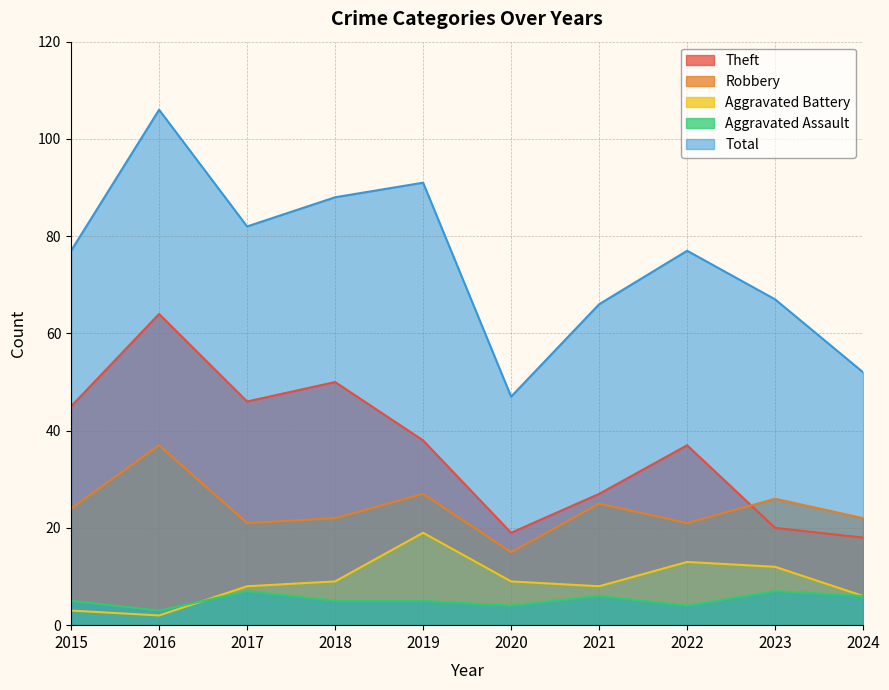

Reading left to right, what are all the values shown in this chart?

Robbery: 2015=24	2016=37	2017=21	2018=22	2019=27	2020=15	2021=25	2022=21	2023=26	2024=22
Theft: 2015=45	2016=64	2017=46	2018=50	2019=38	2020=19	2021=27	2022=37	2023=20	2024=18
Aggravated Battery: 2015=3	2016=2	2017=8	2018=9	2019=19	2020=9	2021=8	2022=13	2023=12	2024=6
Aggravated Assault: 2015=5	2016=3	2017=7	2018=5	2019=5	2020=4	2021=6	2022=4	2023=7	2024=6
Total: 2015=77	2016=106	2017=82	2018=88	2019=91	2020=47	2021=66	2022=77	2023=67	2024=52